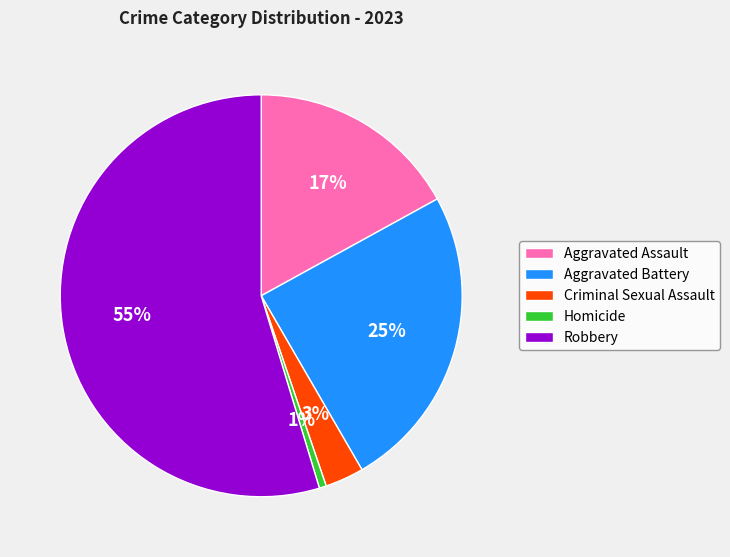

To the nearest percent, what portion does Criminal Sexual Assault represent?

3%